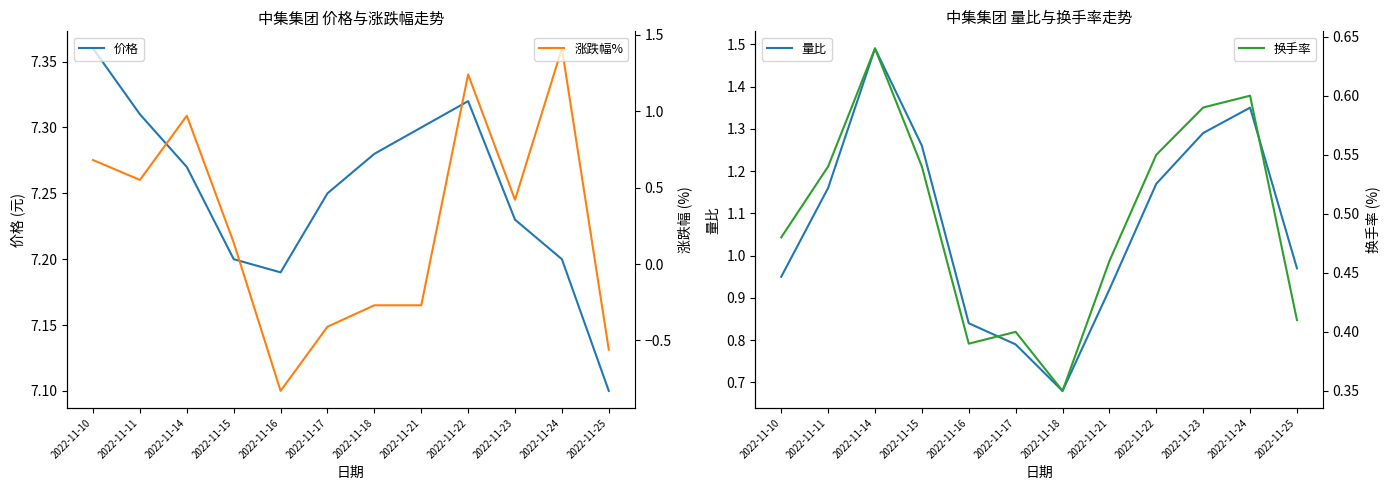

List the series in order of their peak value, lowest first.

换手率, 涨跌幅%, 量比, 价格